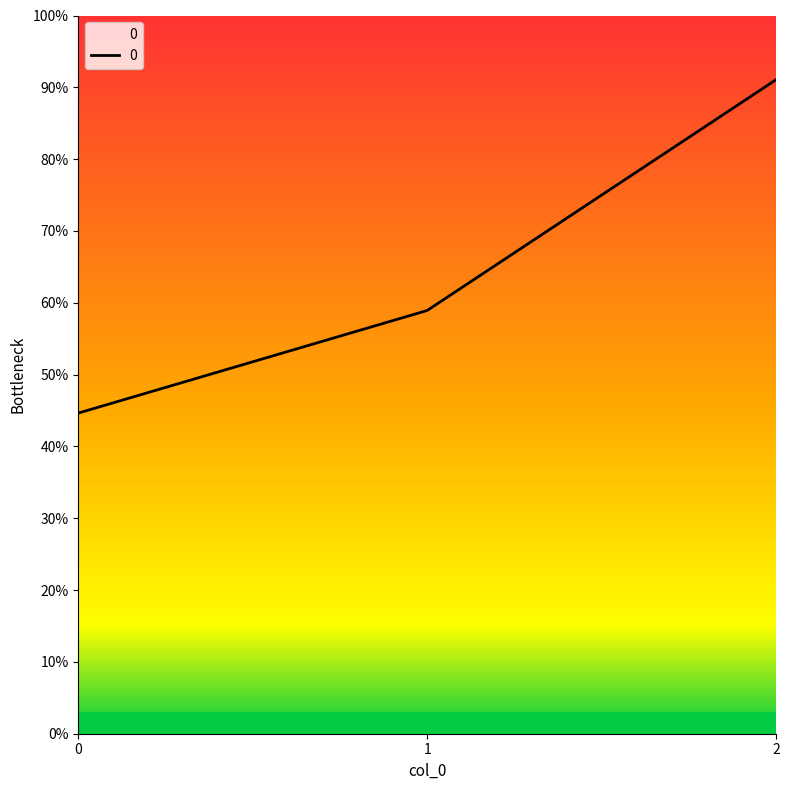

At which category does the chart reach its peak across all series?

2